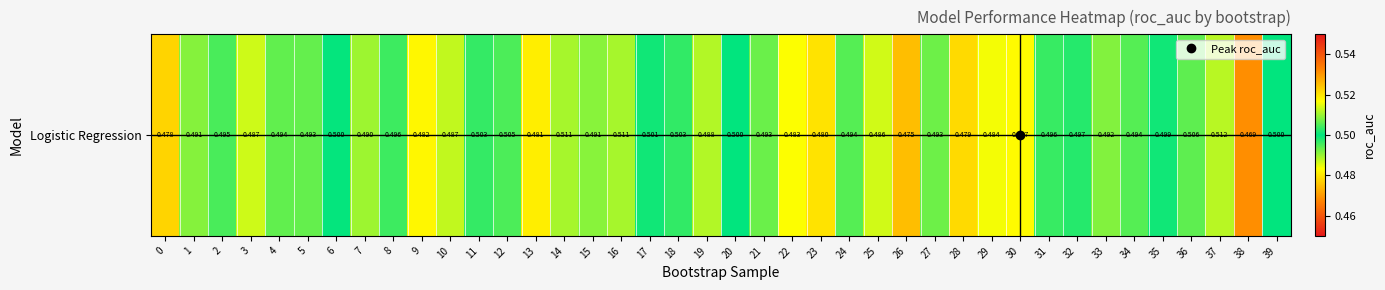

Reading left to right, extract all data points from this chart.

0.5	0.5	0.5	0.5	0.5	0.5	0.5	0.5	0.5	0.5	0.5	0.5	0.5	0.5	0.5	0.5	0.5	0.5	0.5	0.5	0.5	0.5	0.5	0.5	0.5	0.5	0.5	0.5	0.5	0.5	0.5	0.5	0.5	0.5	0.5	0.5	0.5	0.5	0.5	0.5